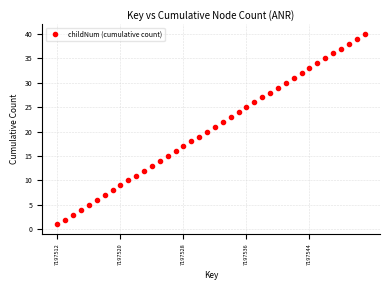

Reading left to right, extract all data points from this chart.

1	2	3	4	5	6	7	8	9	10	11	12	13	14	15	16	17	18	19	20	21	22	23	24	25	26	27	28	29	30	31	32	33	34	35	36	37	38	39	40